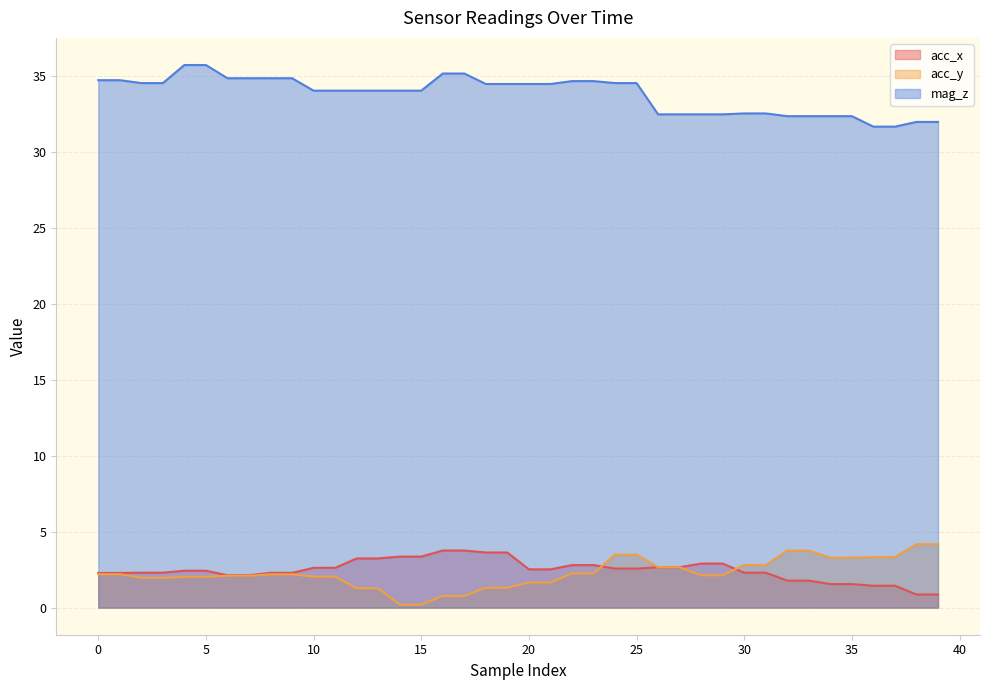

What is the average value of the mag_z series?

33.8